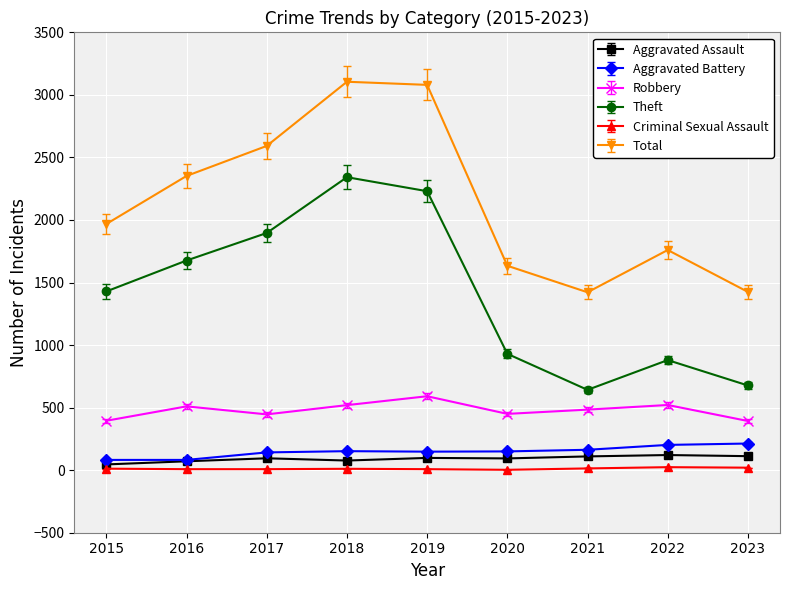

Which series changed the most between 2018 and 2023?

Total